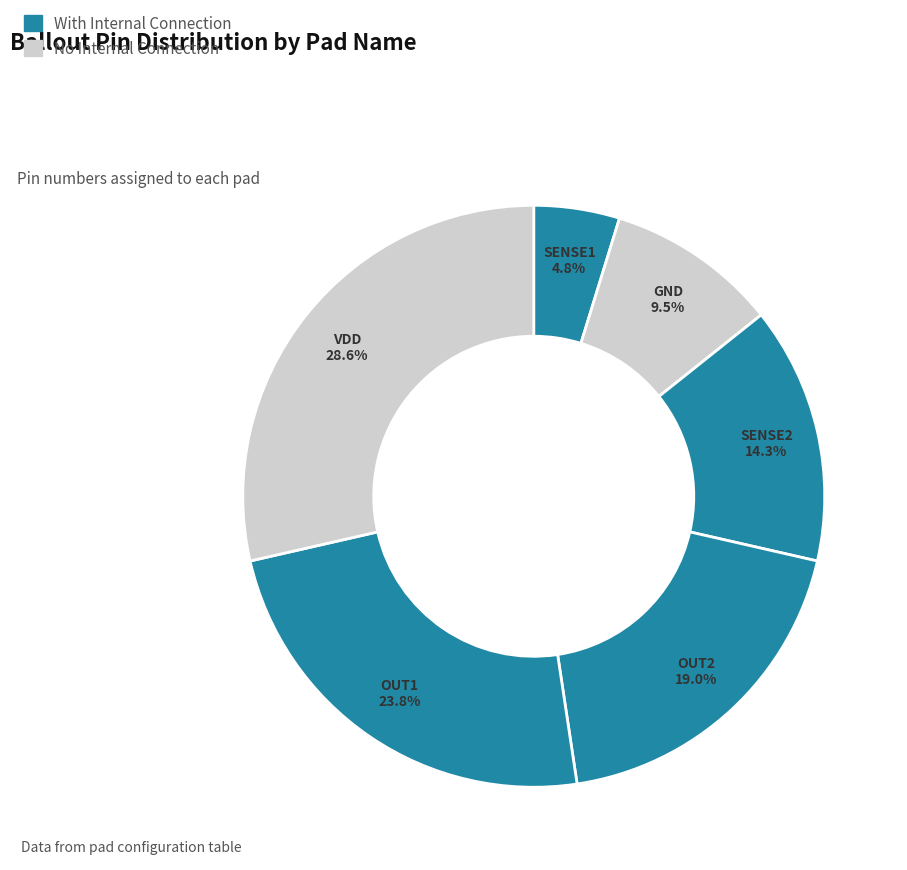

Is there any slice that represents more than half of the pie?

No